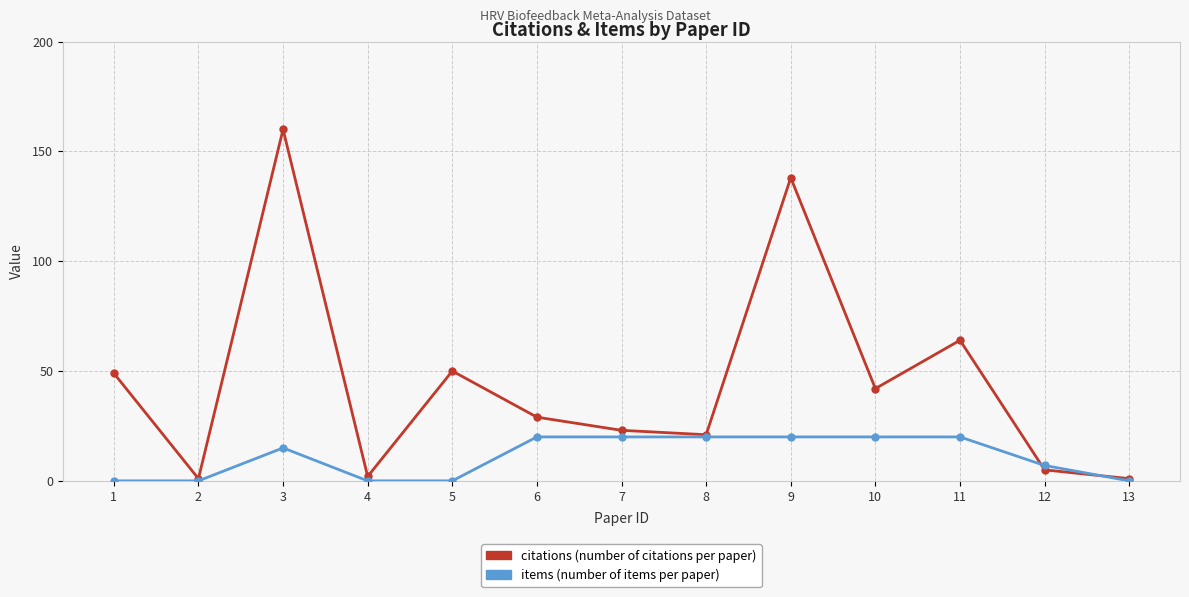

At which category is the sum across all series the highest?

3